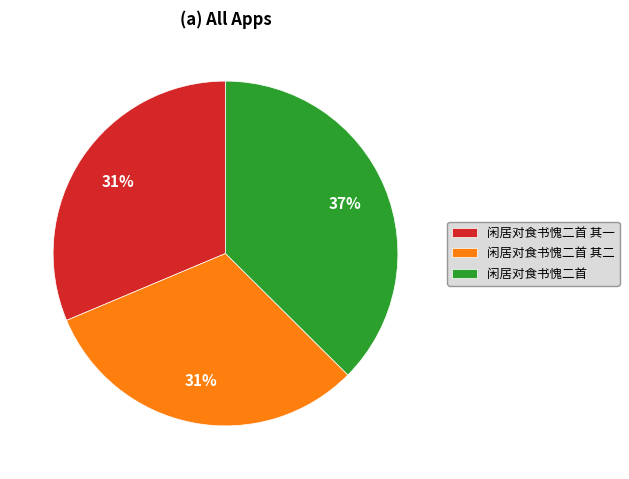

True or false: 闲居对食书愧二首 accounts for 44% of the total.

False